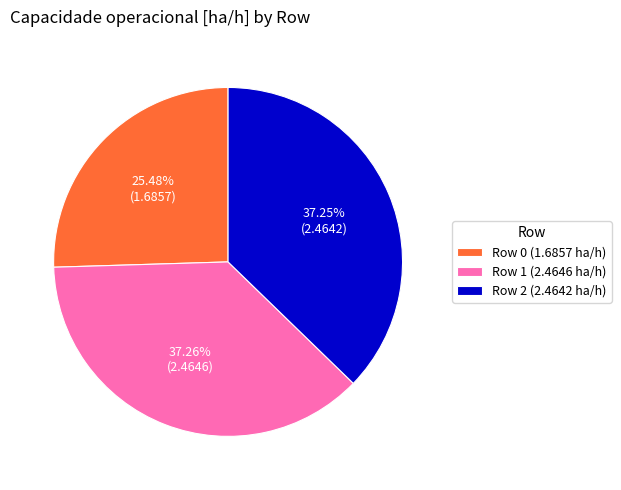

What percentage is NOT represented by Row 2?

62.7%